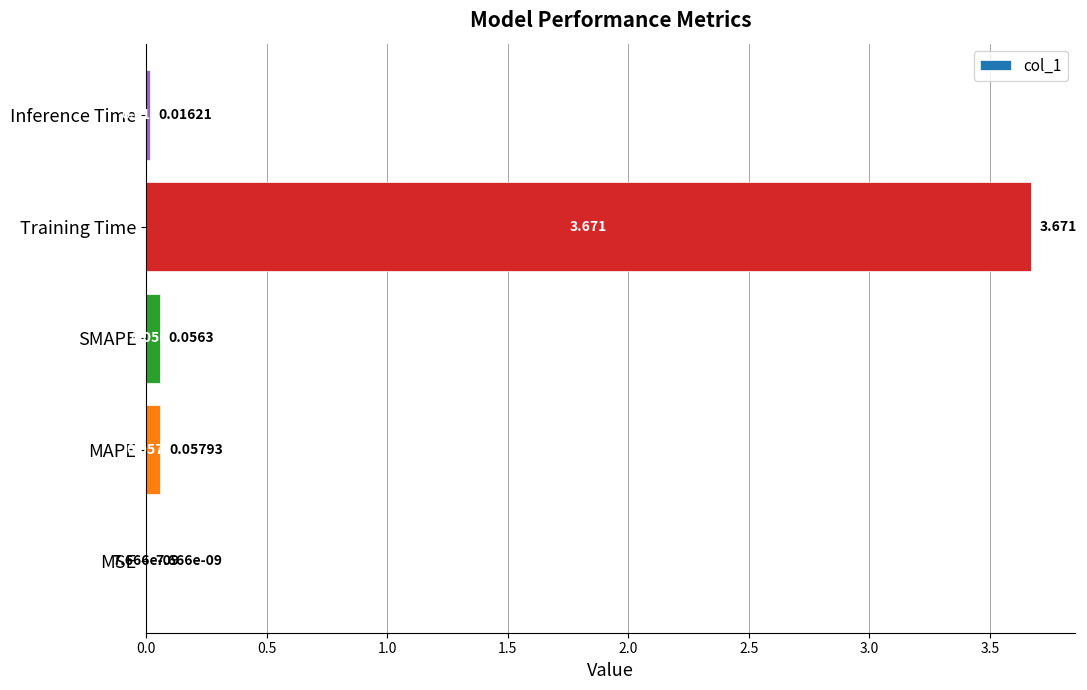

Between Inference Time and Training Time, which is larger?

Training Time